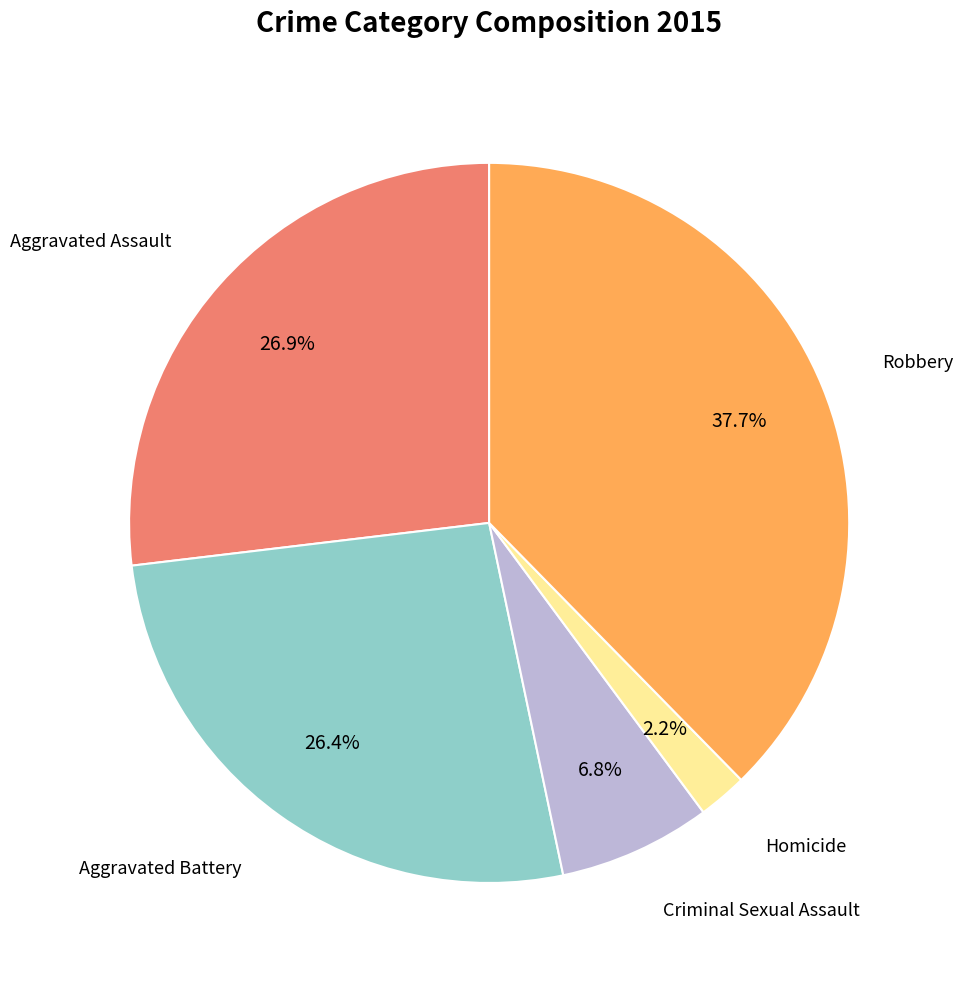

Is there a majority slice in this chart?

No